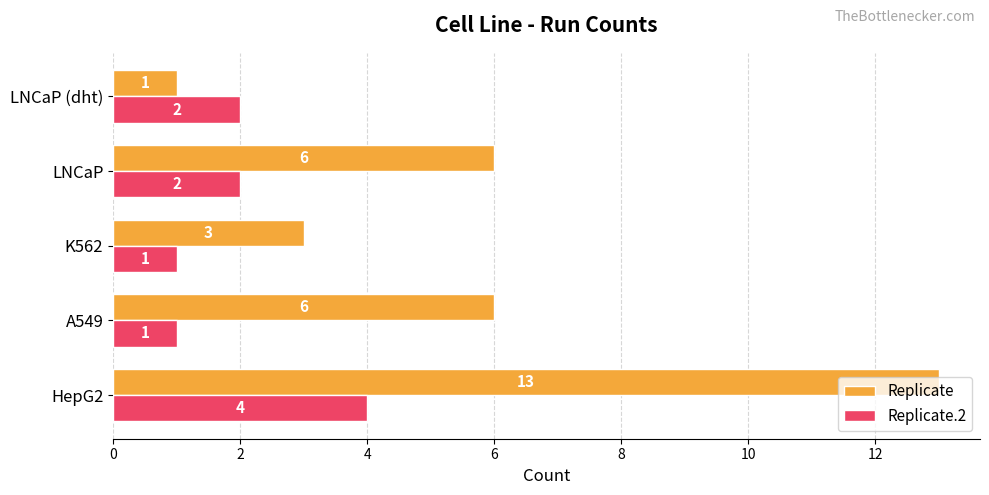

List the series in order of their peak value, highest first.

Replicate, Replicate.2